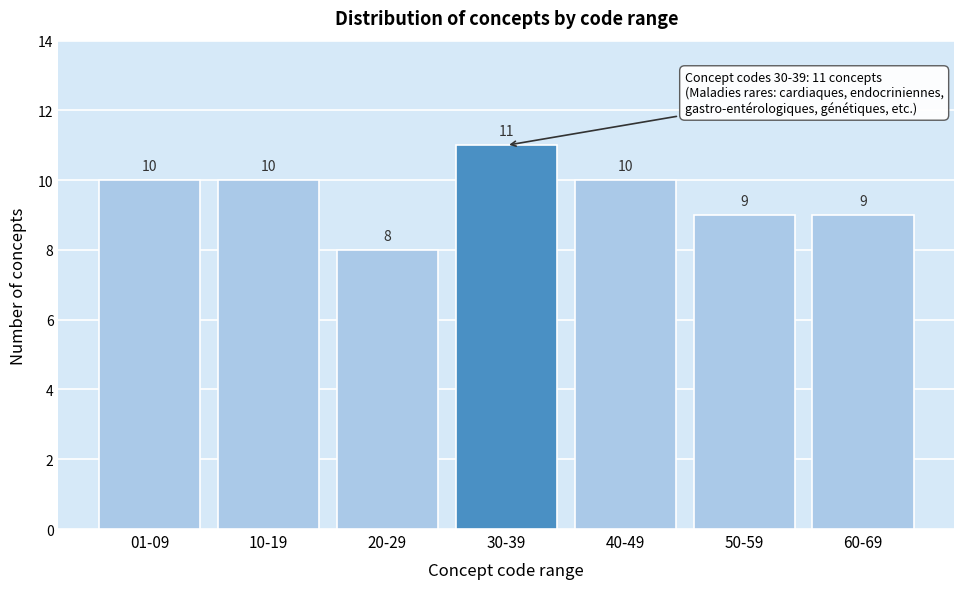

Reading left to right, list all the values displayed in this chart.

10	10	8	11	10	9	9